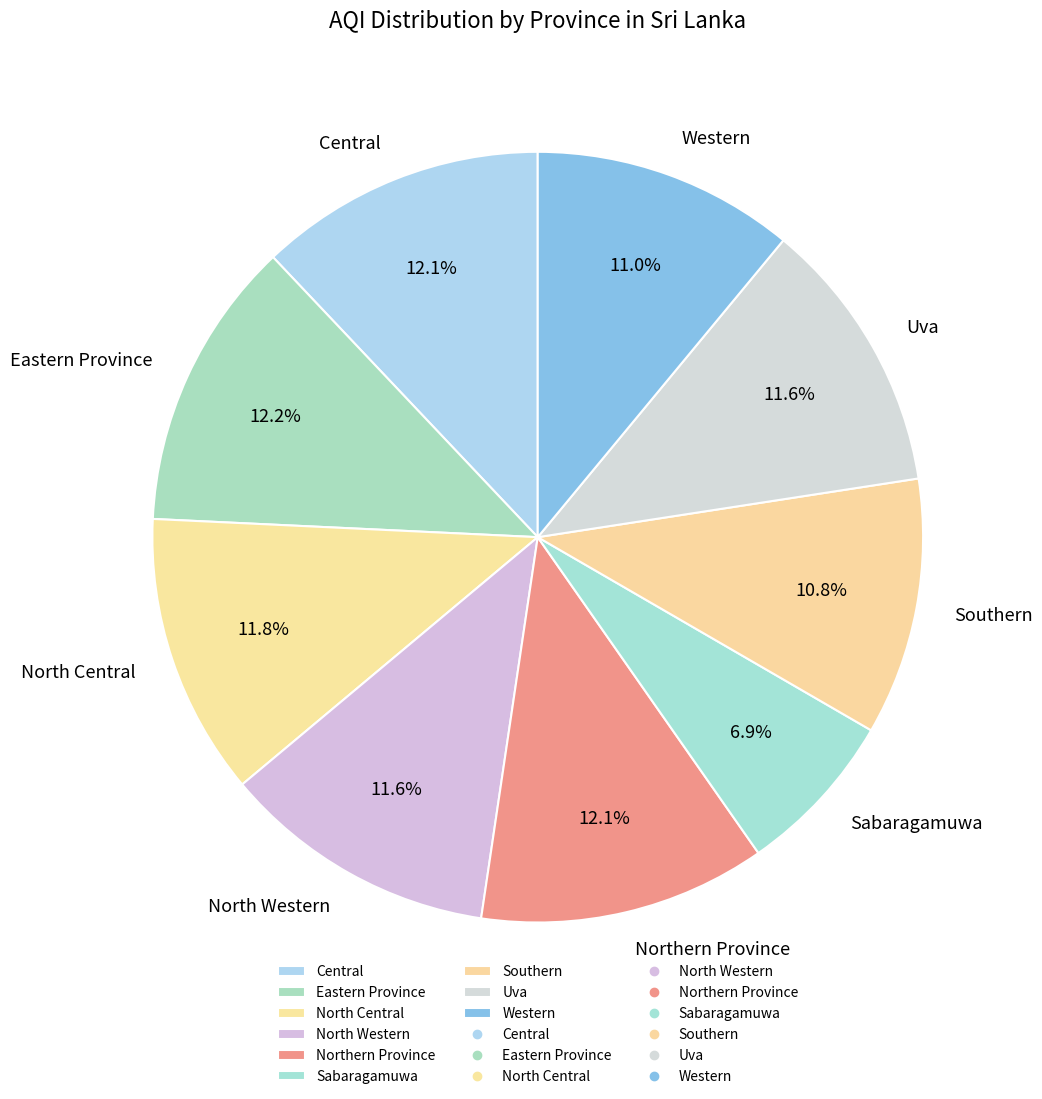

What percentage do Southern and Western together represent?

21.8%